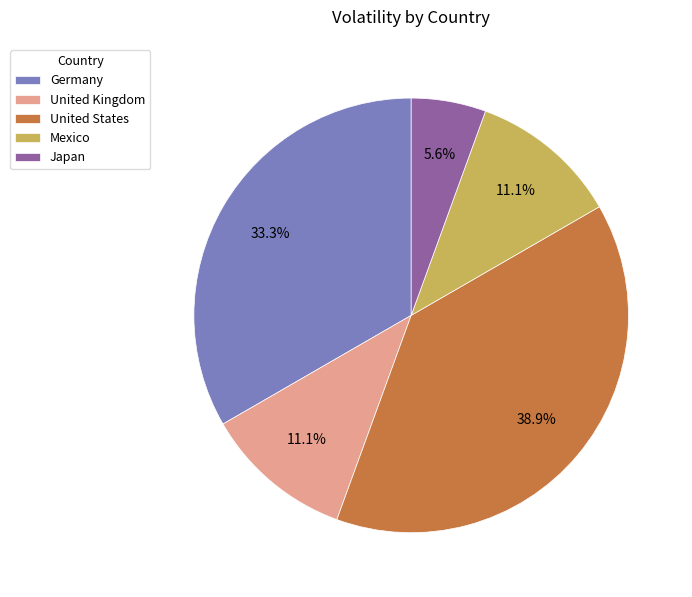

The United States slice represents 39% of the pie. True or false?

True